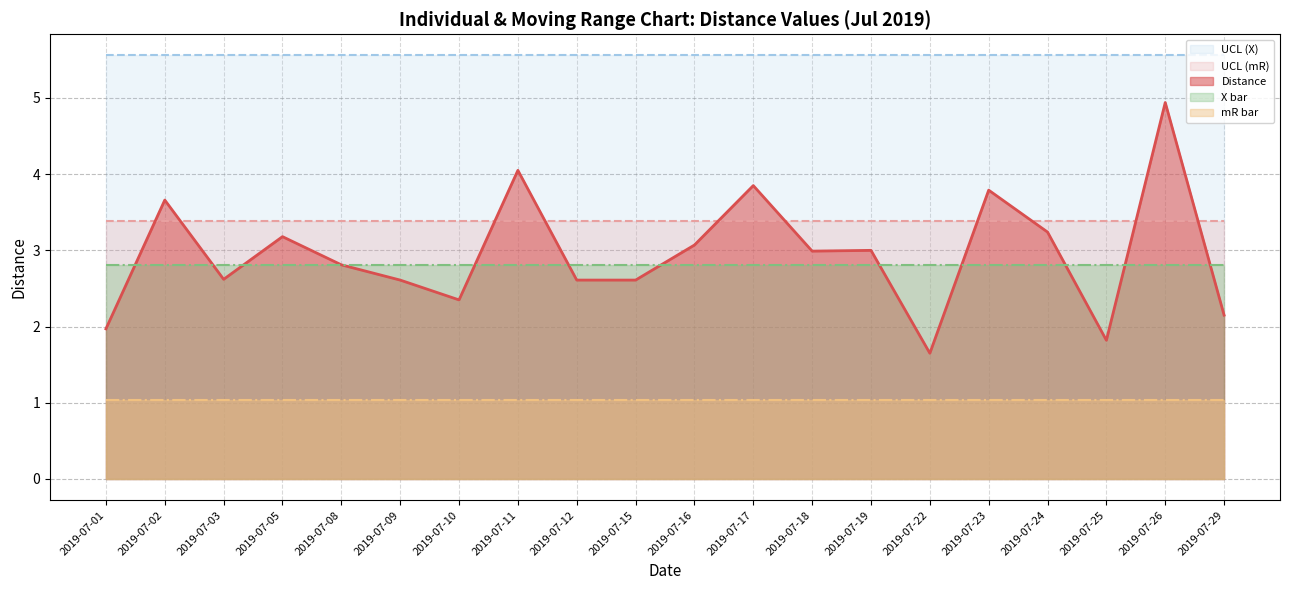

At which category does the chart reach its peak across all series?

2019-07-01